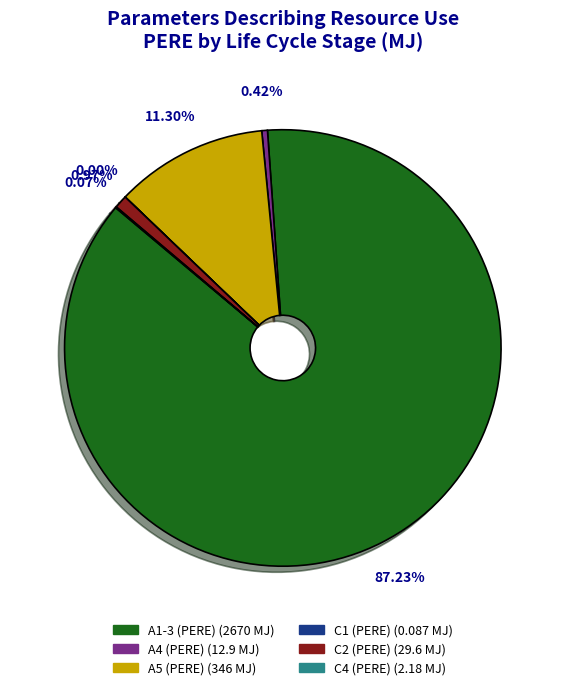

Is there any slice that represents more than half of the pie?

Yes